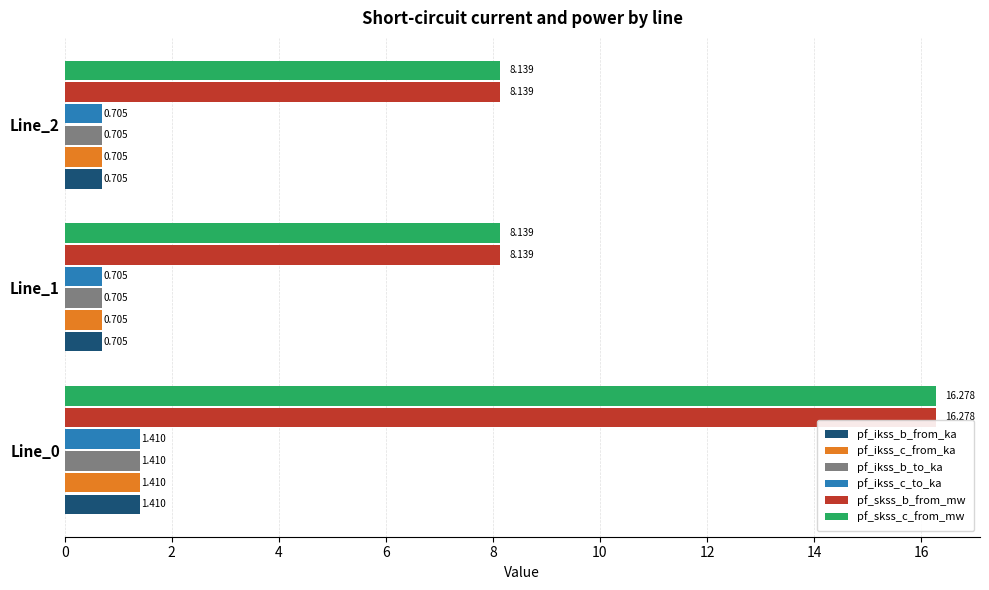

Is the value of pf_skss_c_from_mw at Line_0 greater than the value of pf_ikss_b_to_ka at Line_2?

Yes